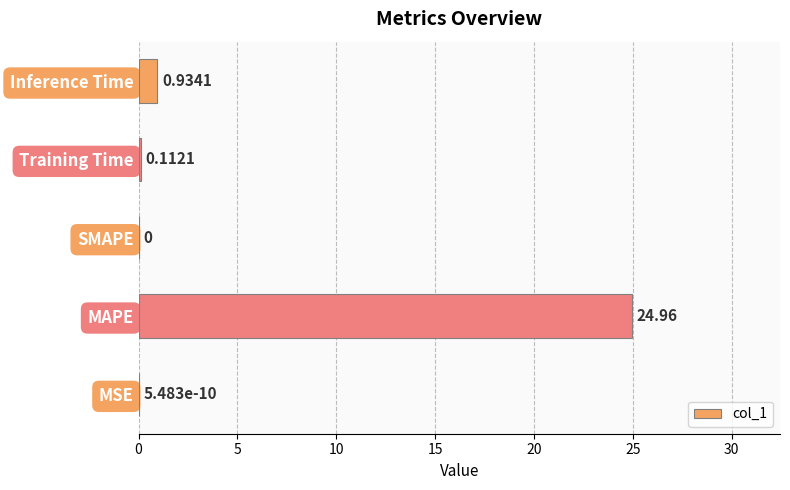

At which category does the chart reach its peak across all series?

MAPE